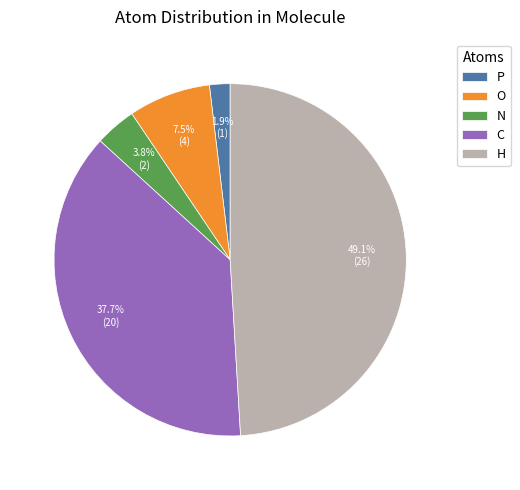

Is there any slice that represents more than half of the pie?

No